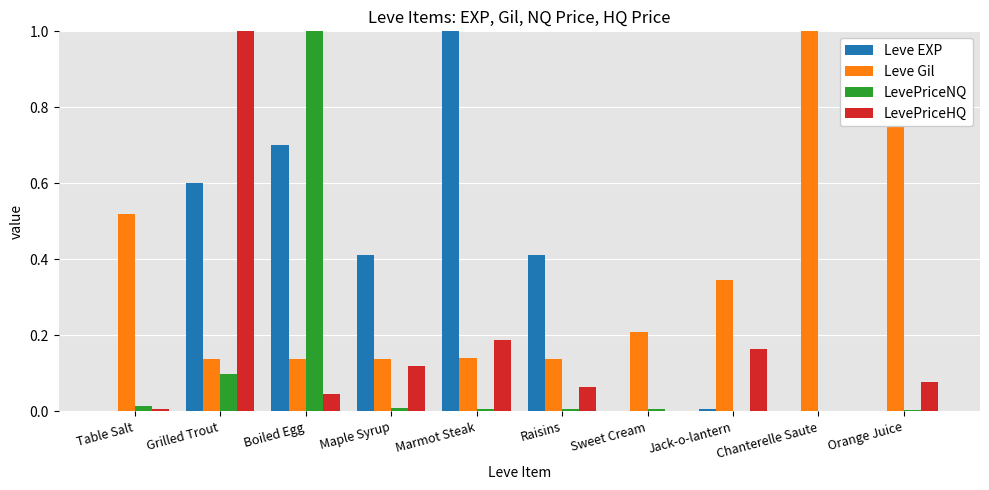

Which series changed the most between Maple Syrup and Jack-o-lantern?

Leve EXP